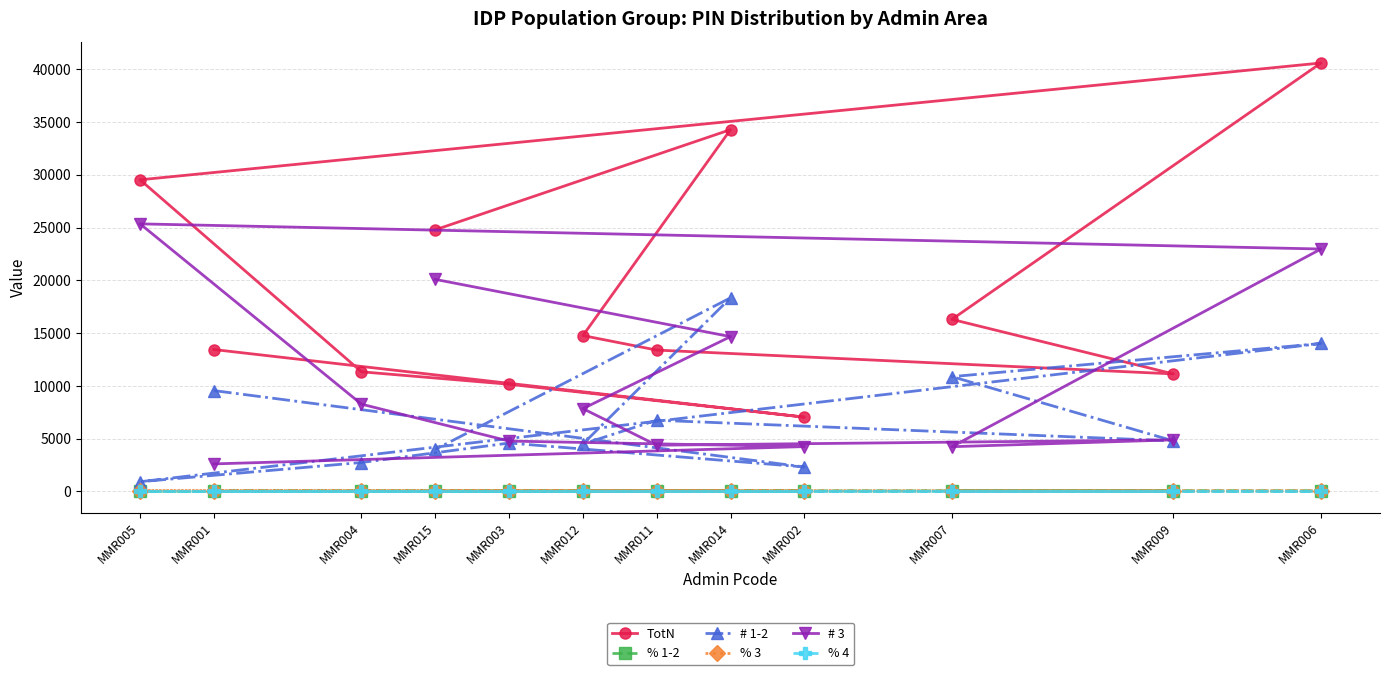

Which label corresponds to the smallest value in the chart?

MMR002